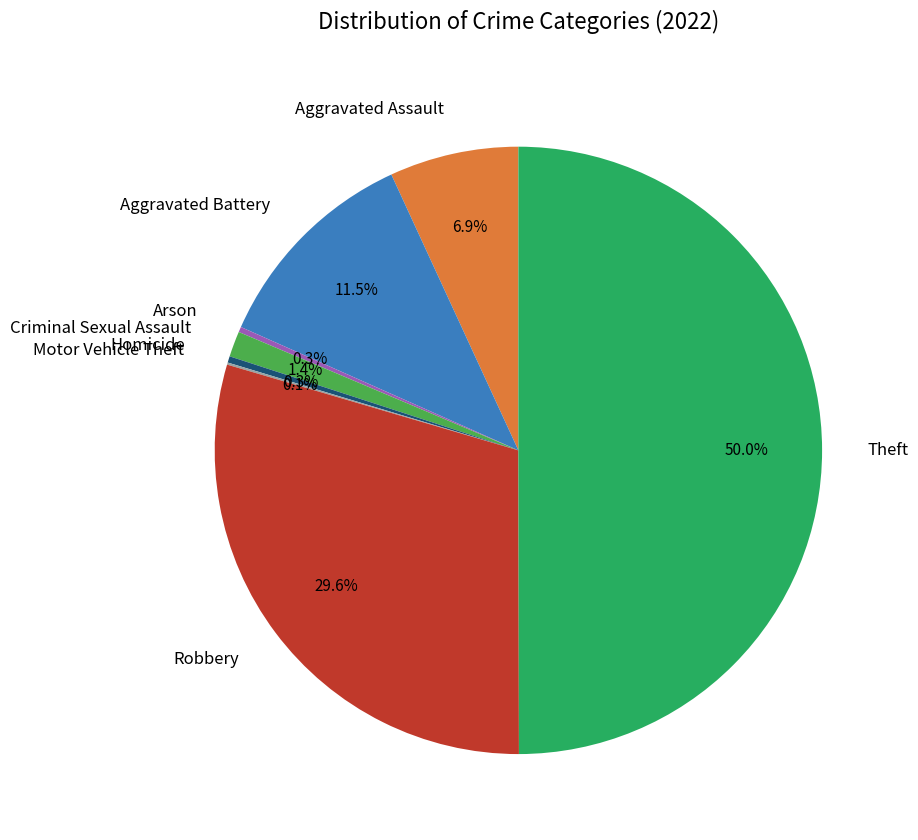

To the nearest percent, what is the difference between the Homicide and Aggravated Assault slice percentages?

7%